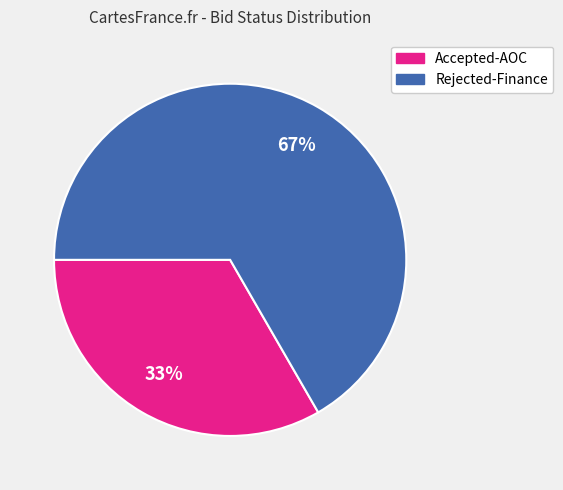

To the nearest percent, what percentage of the pie is Rejected-Finance?

67%